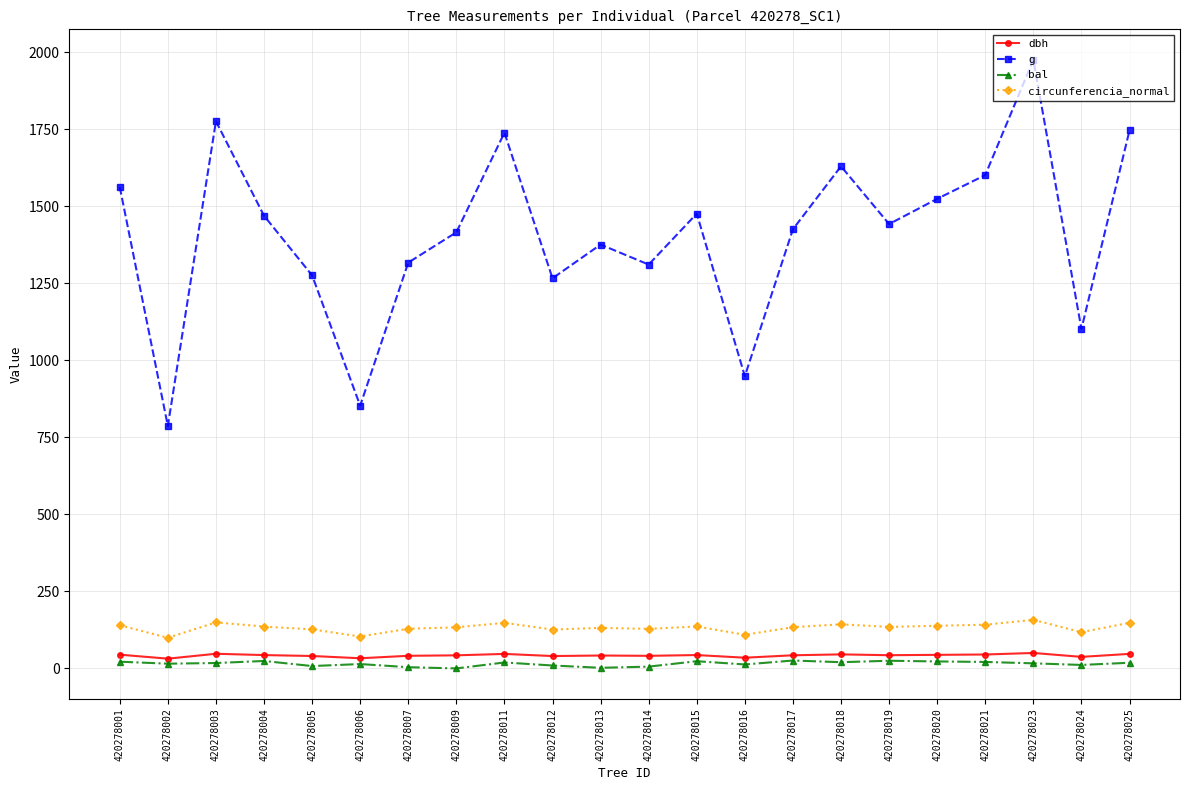

Which series has the largest range (max minus min)?

g